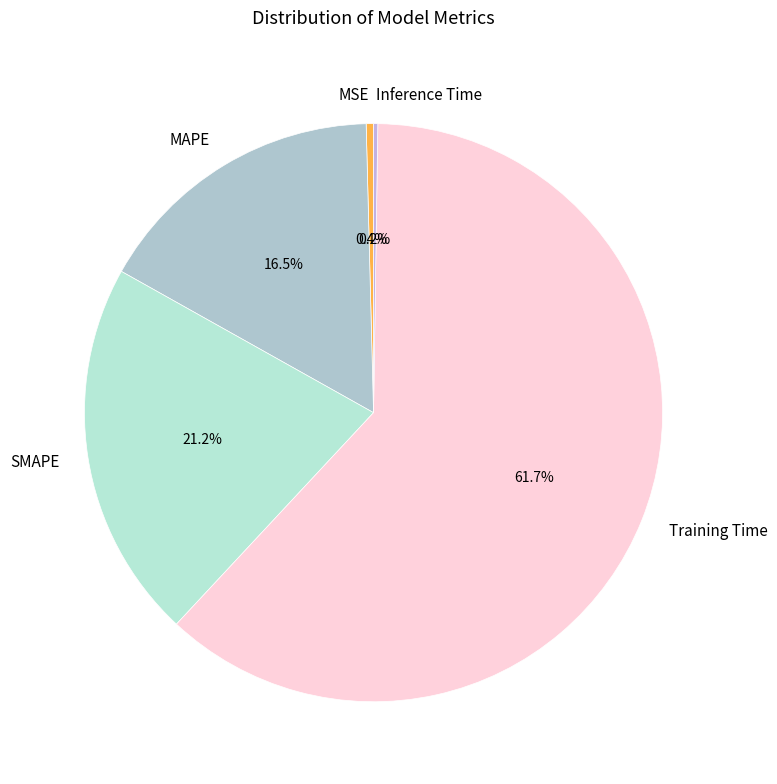

To the nearest percent, what is the combined percentage of Training Time and MSE?

62%